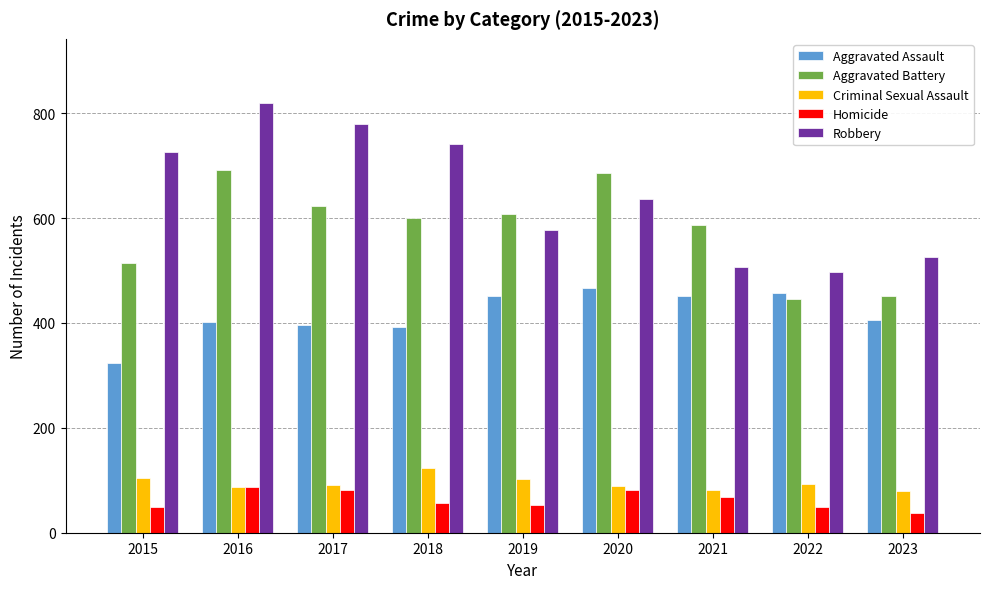

What is the difference between the Homicide values at 2019 and 2020?

28